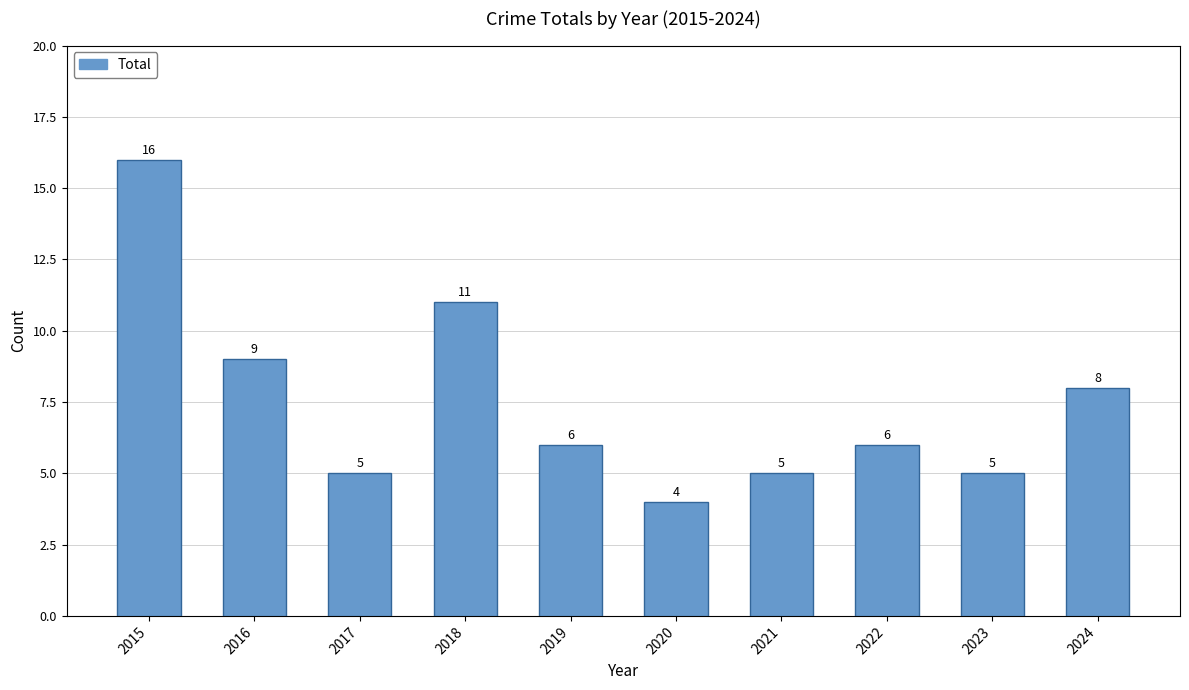

Which category has the highest value across all series?

2015